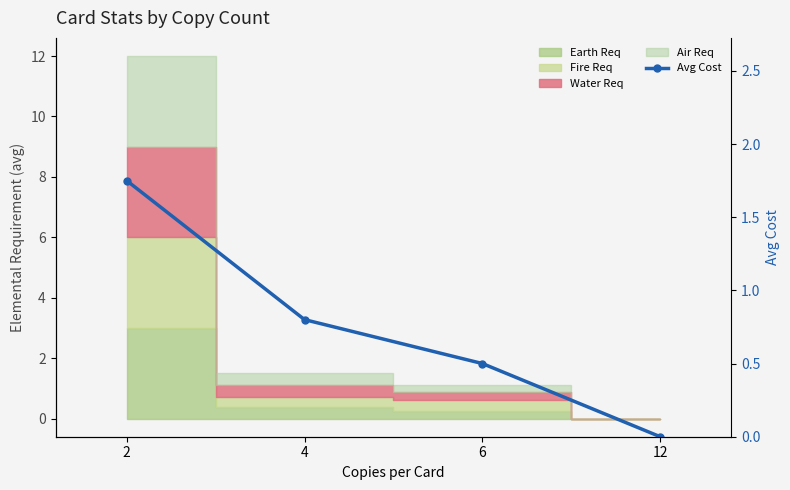

Count the values in the range 0 to 1.

3